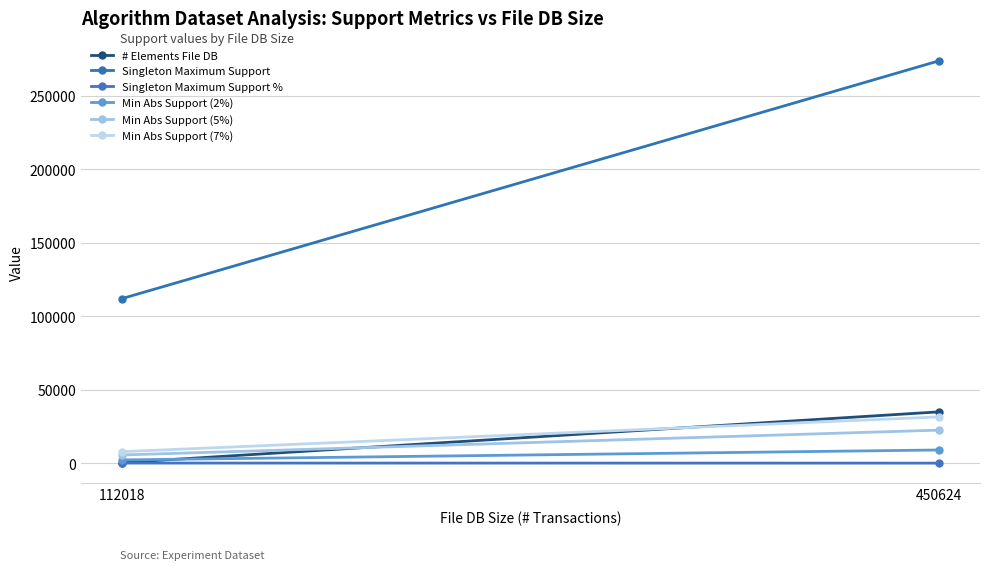

Between 112018 and 450624, which series saw the biggest shift?

Singleton Maximum Support